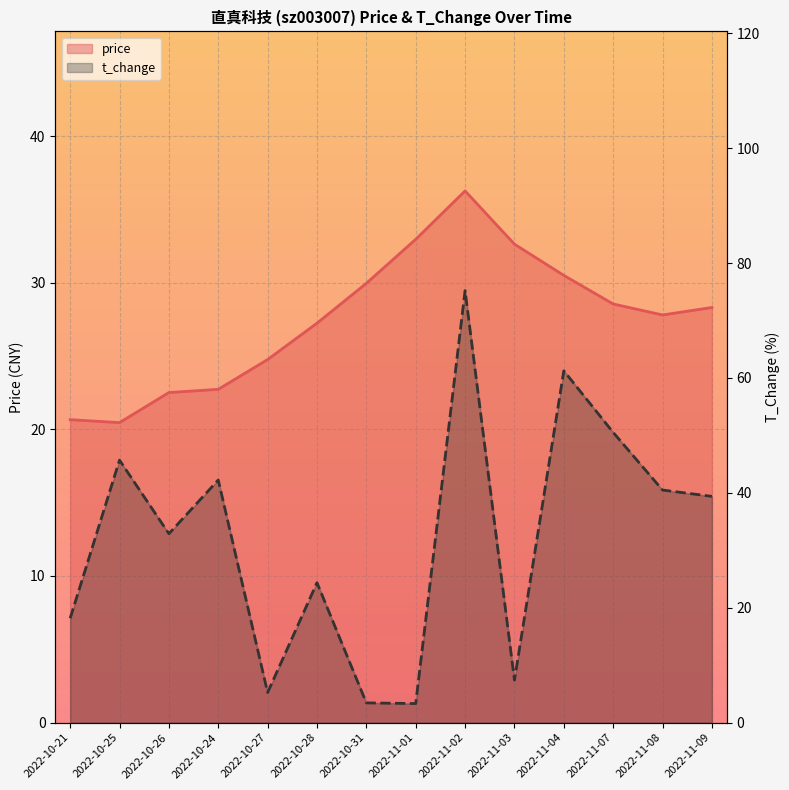

How many lines are shown in the chart?

2